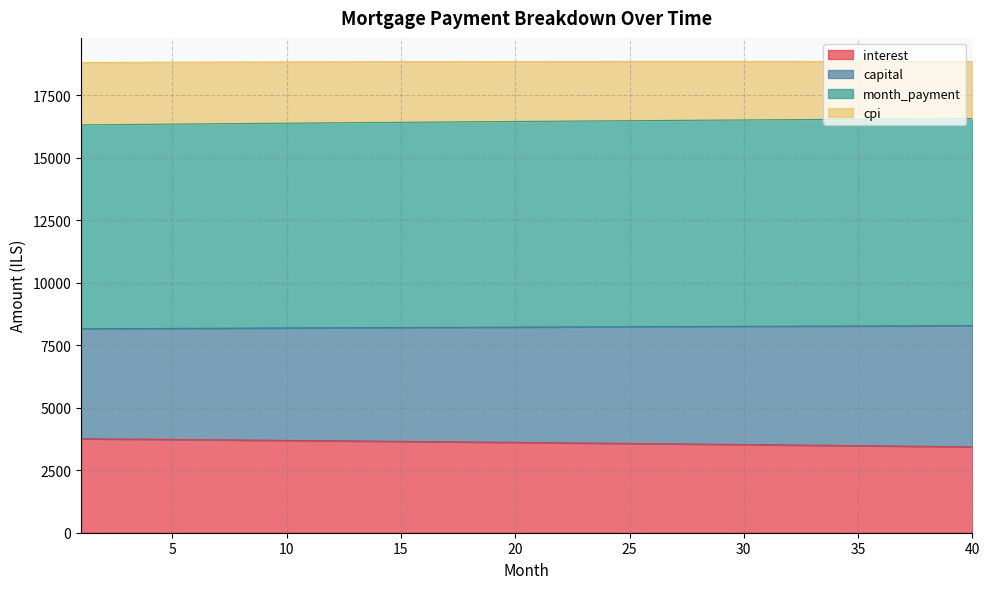

List the labels in order of capital value, smallest first.

1, 2, 3, 4, 5, 6, 7, 8, 9, 10, 11, 12, 13, 14, 15, 16, 17, 18, 19, 20, 21, 22, 23, 24, 25, 26, 27, 28, 29, 30, 31, 32, 33, 34, 35, 36, 37, 38, 39, 40